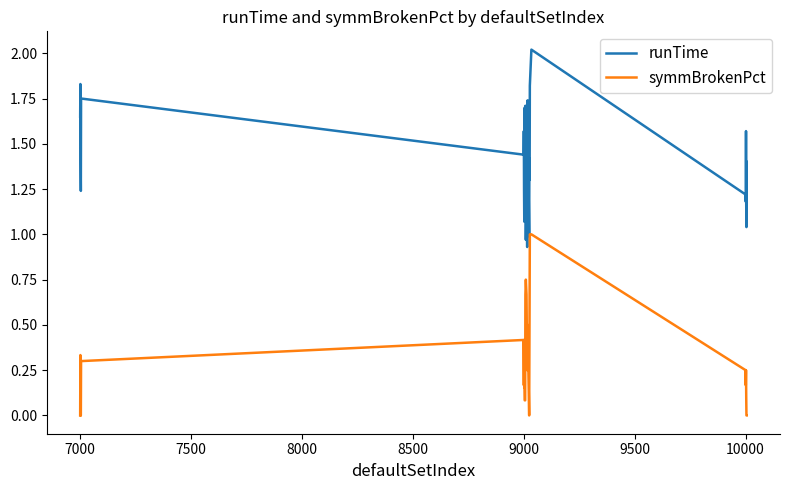

Rank the series by their average value, from lowest to highest.

symmBrokenPct, runTime